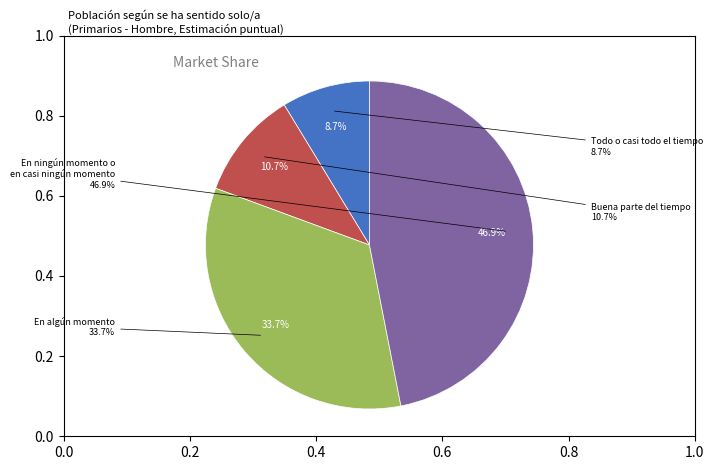

To the nearest percent, what is the difference between the largest and smallest slice percentages?

38%